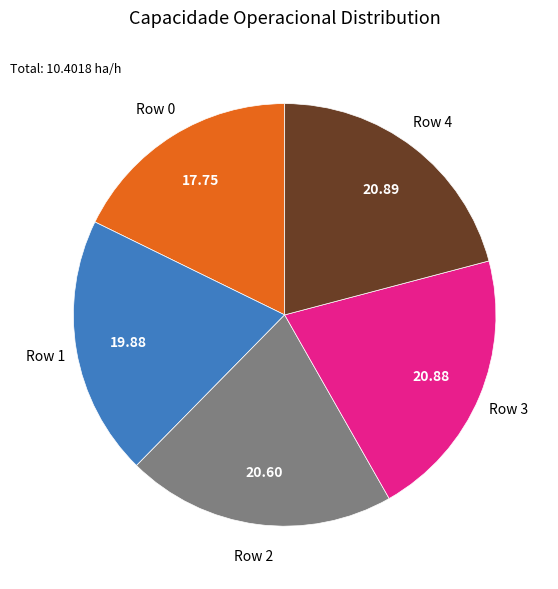

Does any single category account for the majority?

No